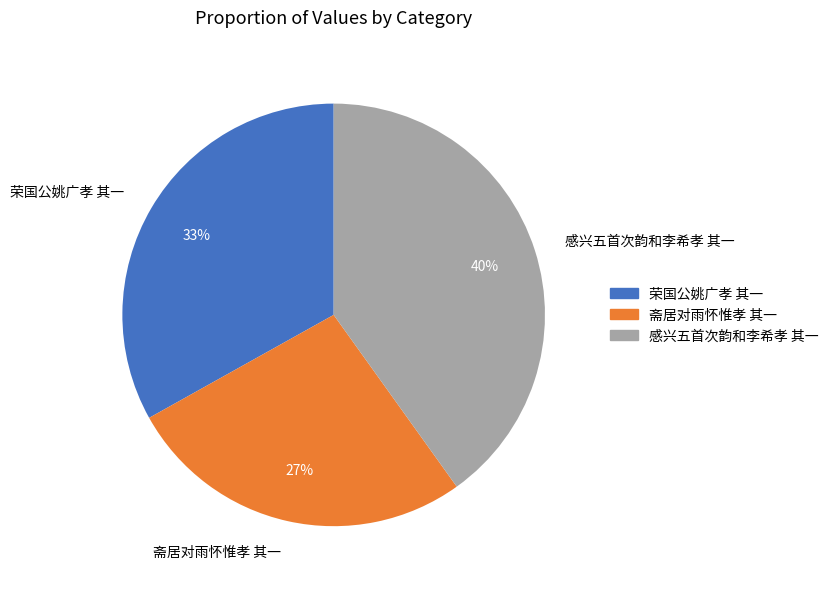

Which has a higher value, 斋居对雨怀惟孝 其一 or 感兴五首次韵和李希孝 其一?

感兴五首次韵和李希孝 其一